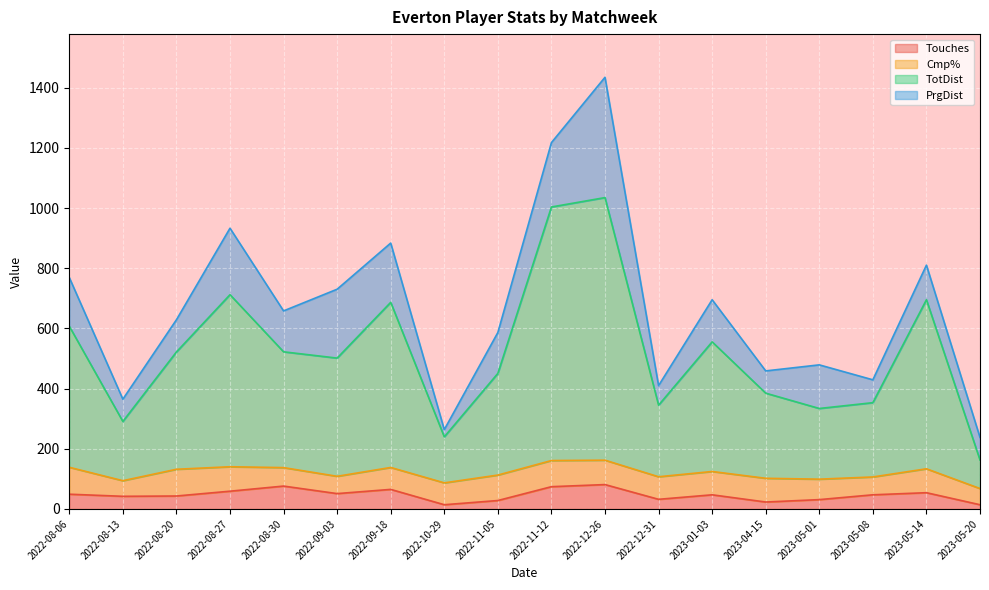

Is it true that Touches equals 9.8 at 2022-08-20?

False